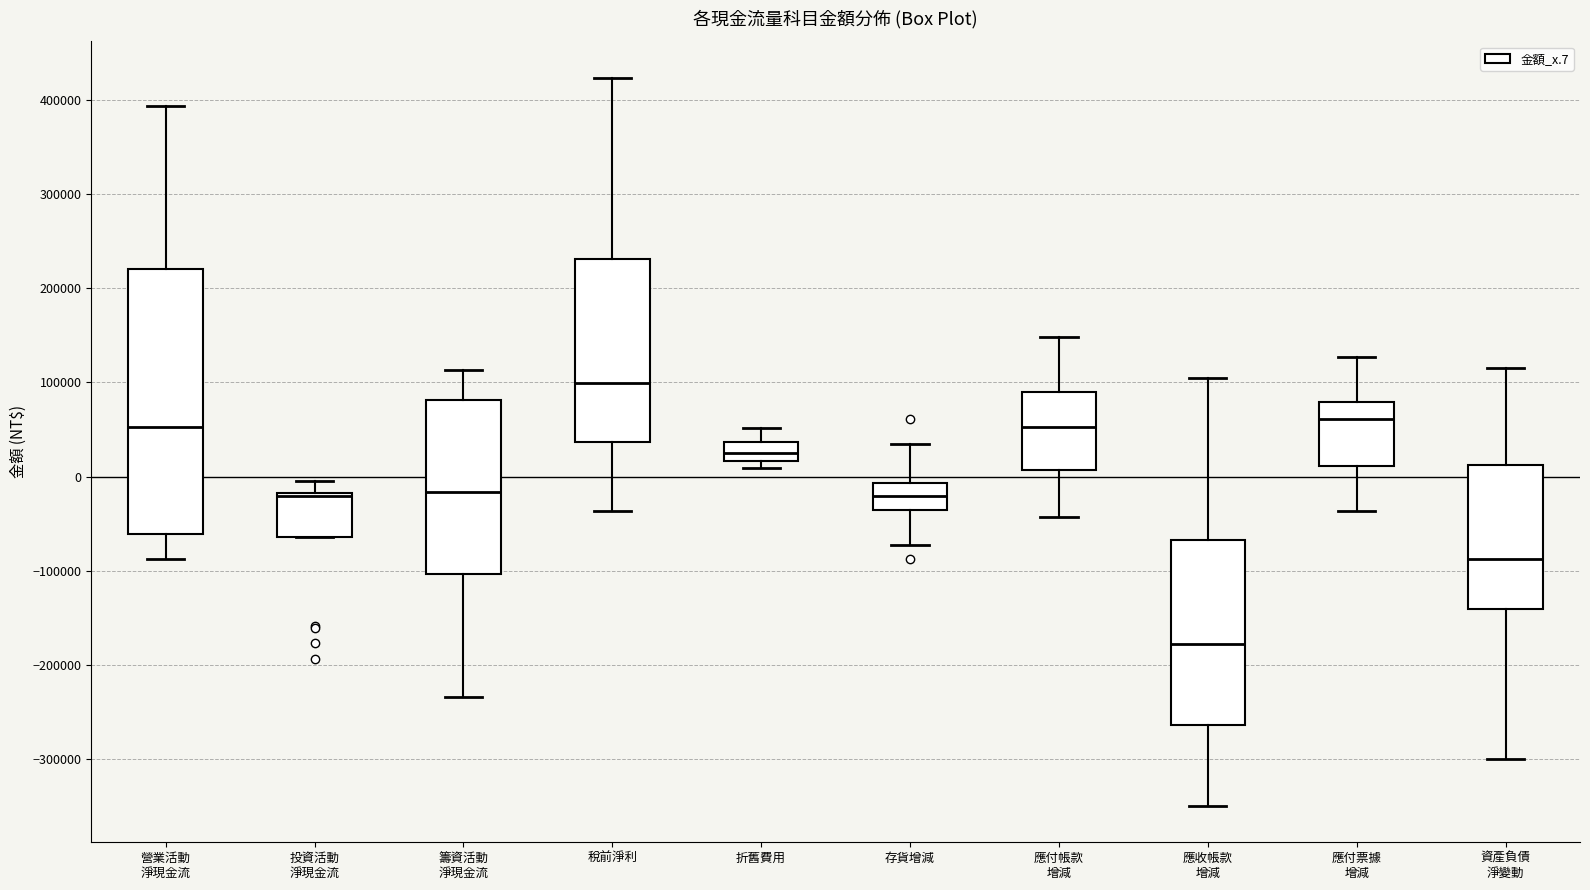

Which box has the highest median line?

稅前淨利